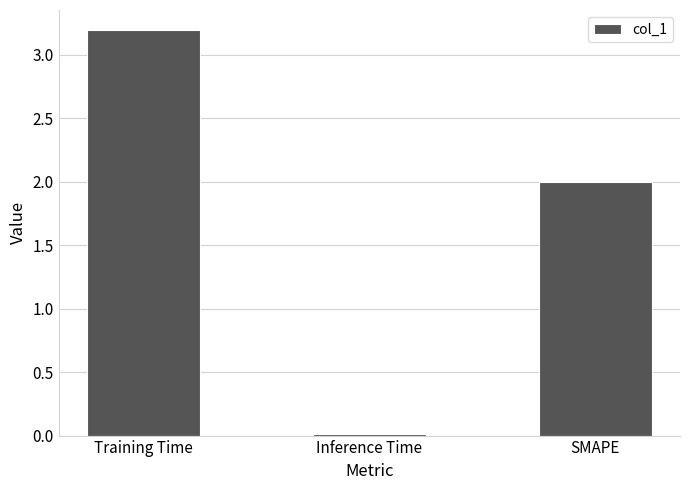

What is the average value?

1.7